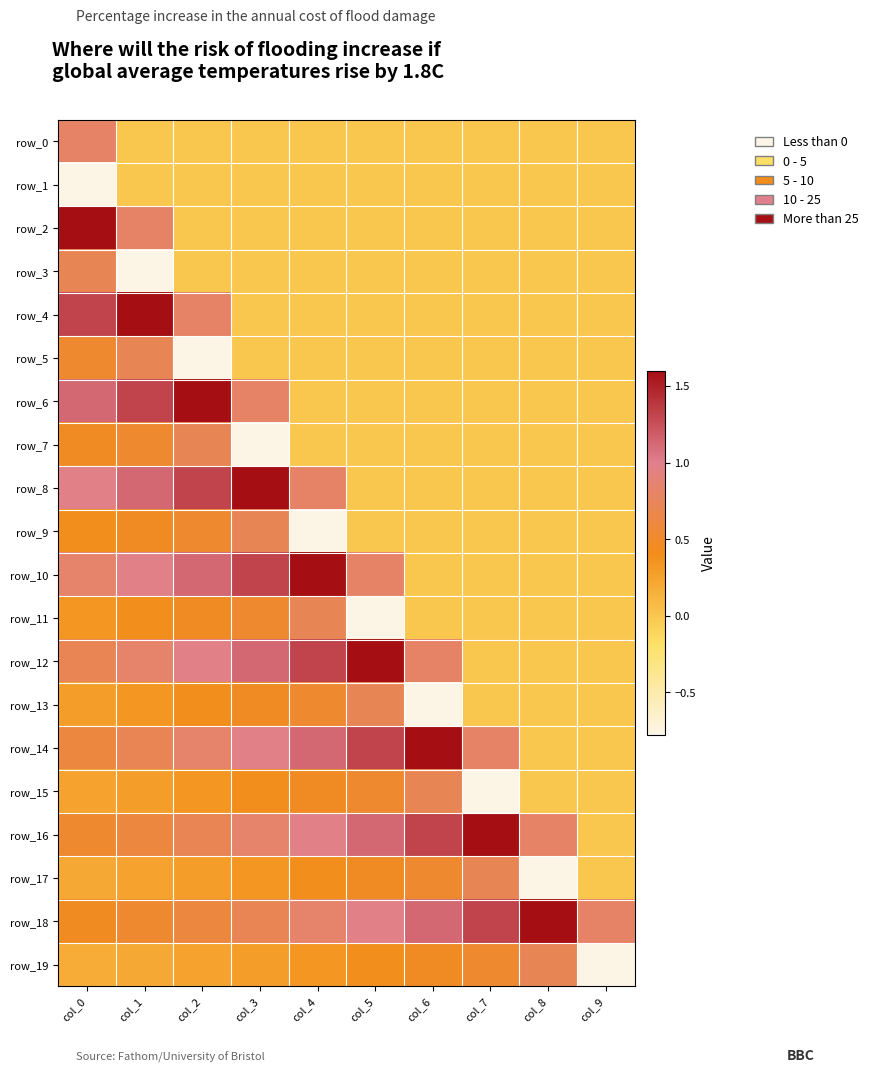

At which category is the sum across all series the highest?

col_0